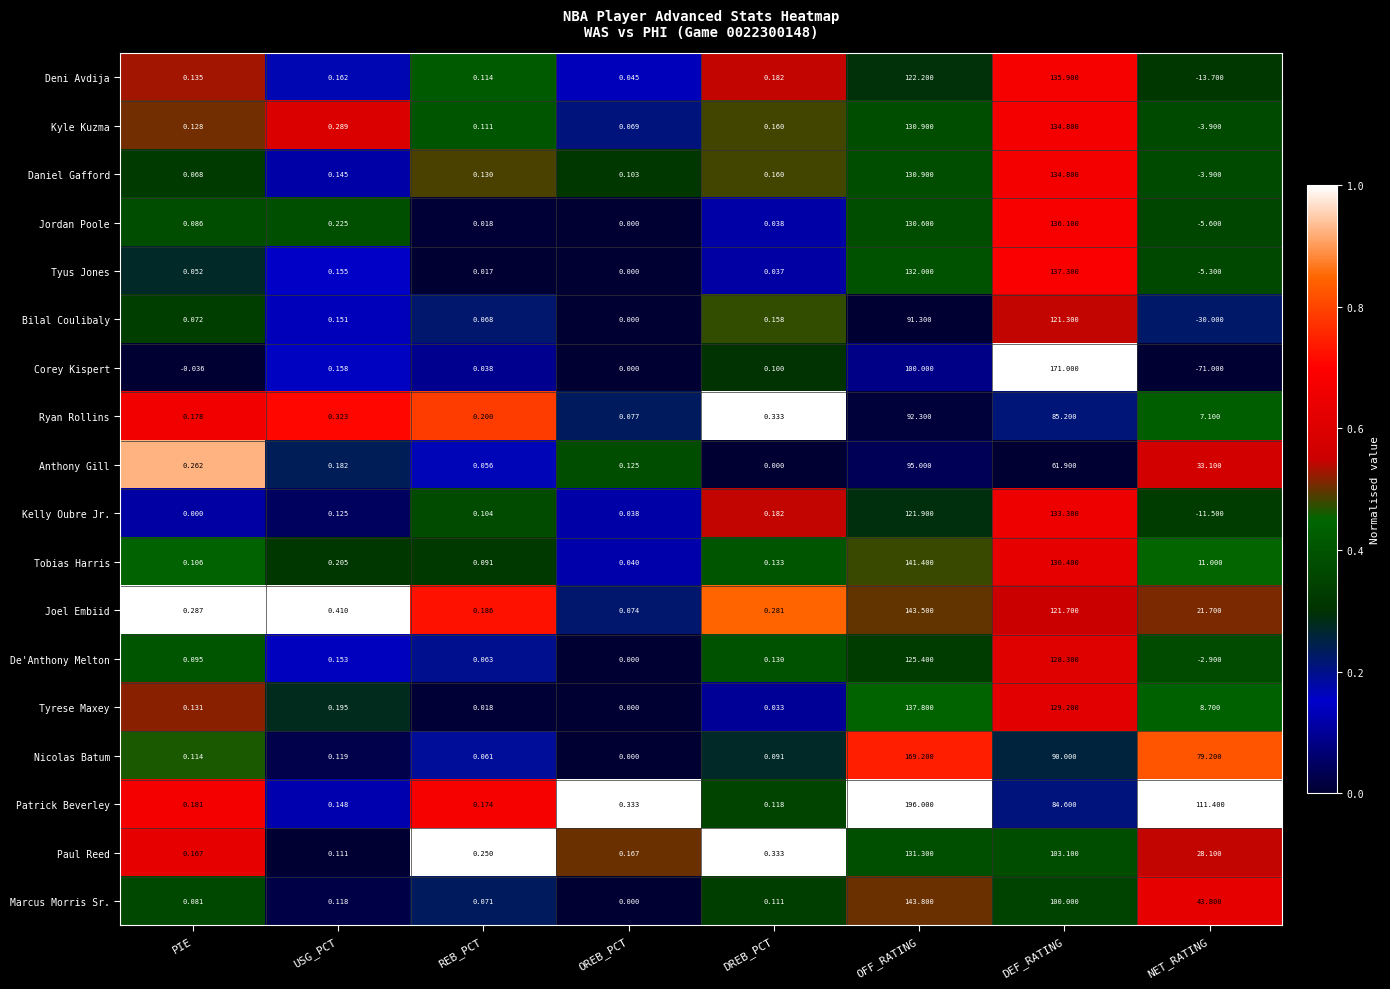

Where is Corey Kispert nearest to the value 50?

USG_PCT